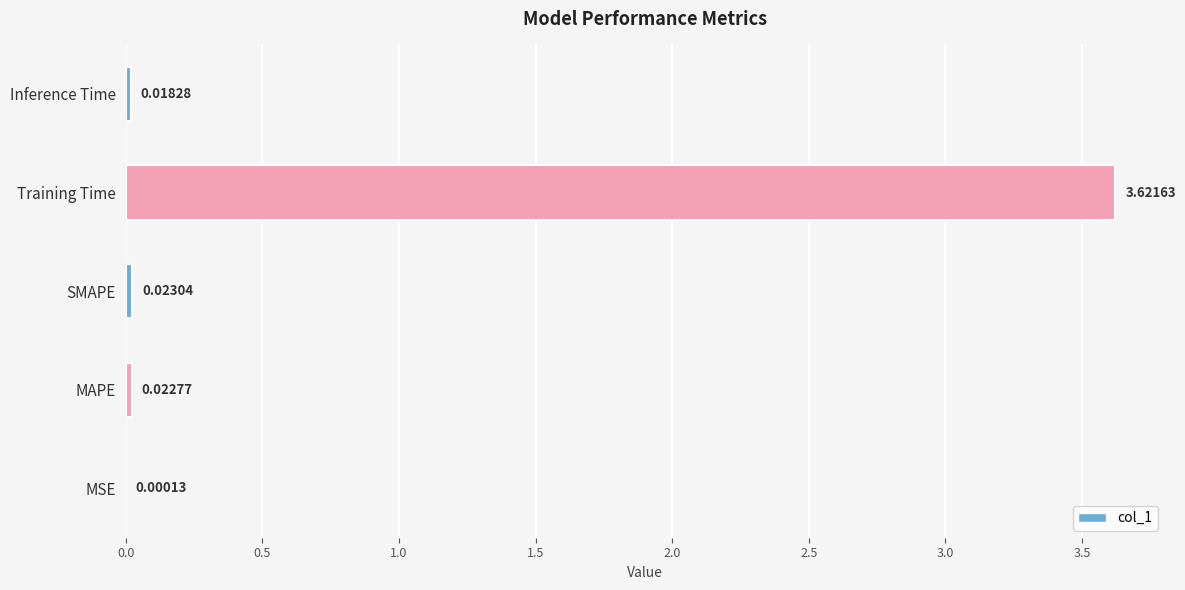

Does the chart contain stacked bars?

No